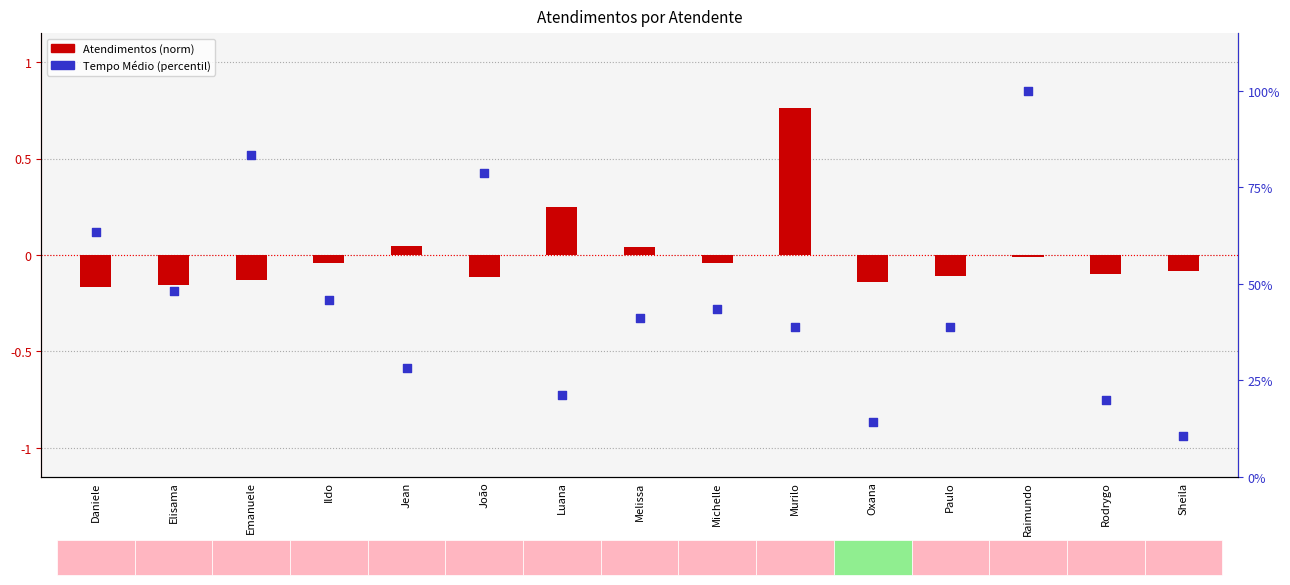

What is the change in value from Raimundo to Sheila?

-89.4